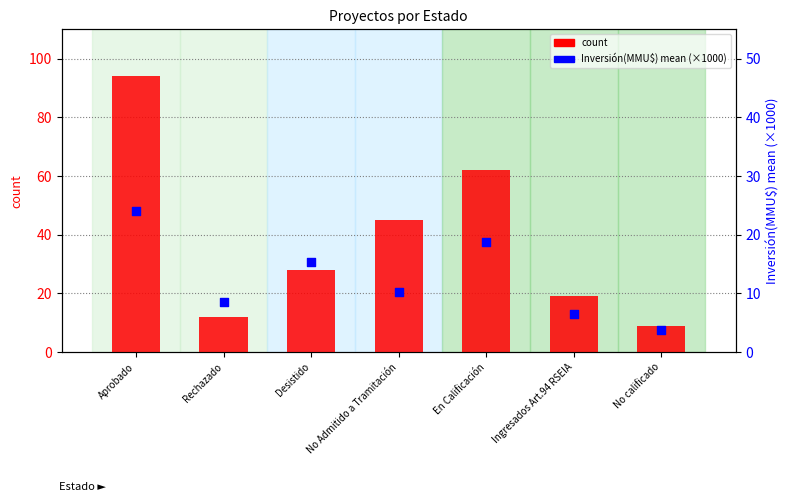

Which series has the largest Y range (max minus min)?

count